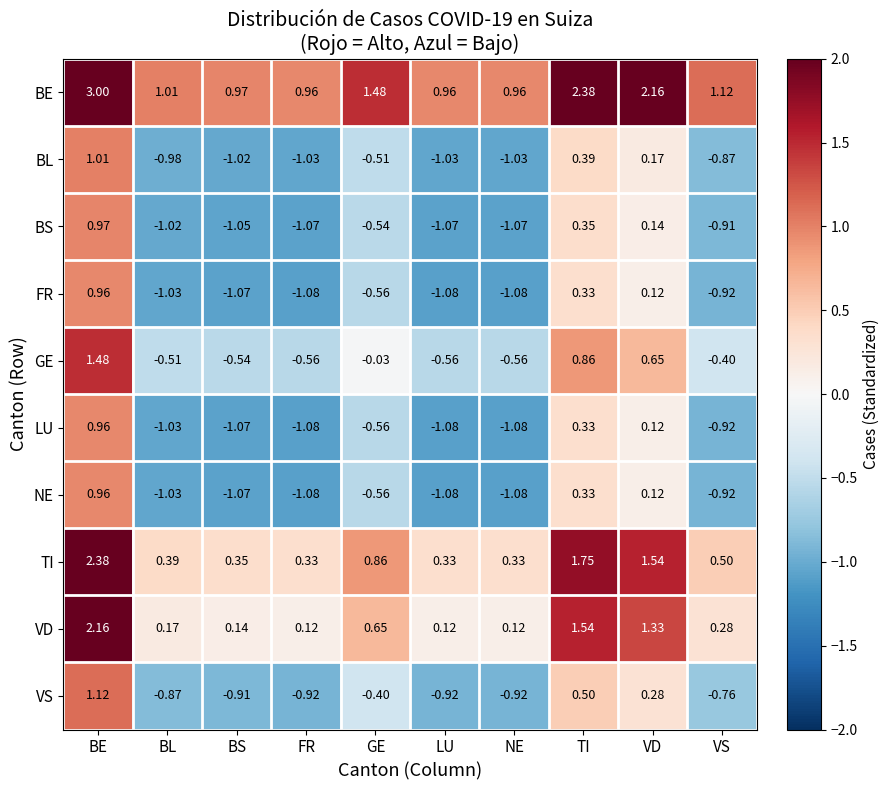

At which category does the chart reach its peak across all series?

BE